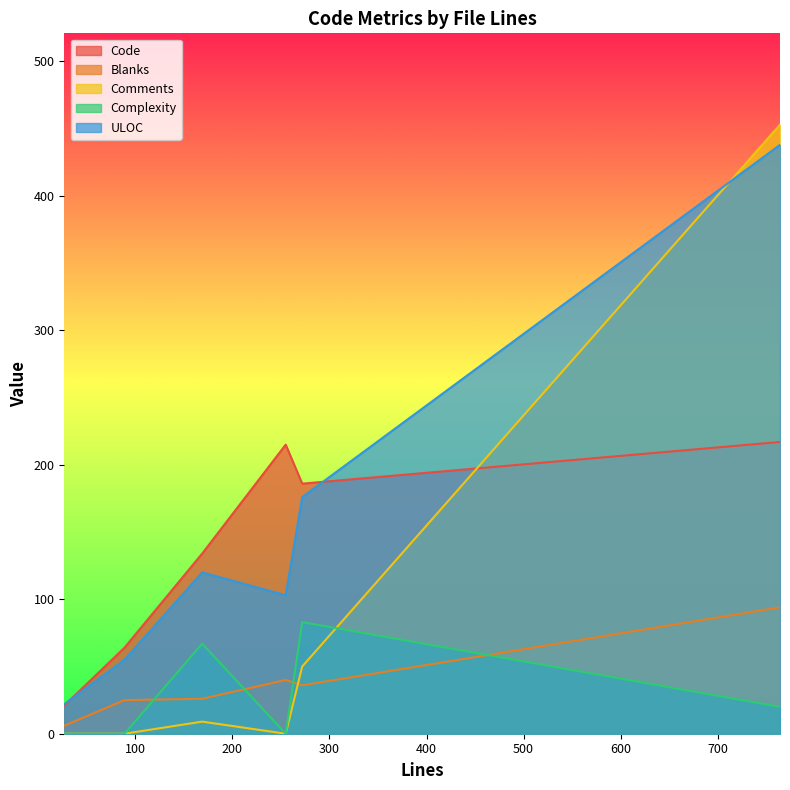

What is the total value across all series at 169?

356